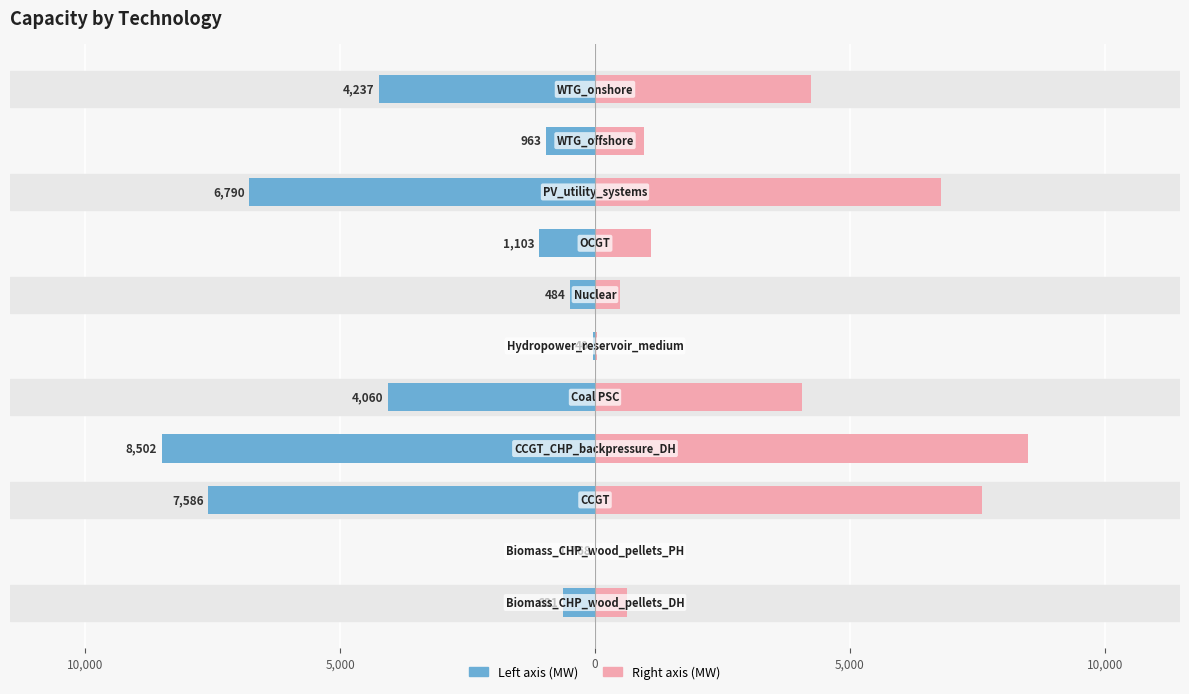

How many data points does each series have?

11